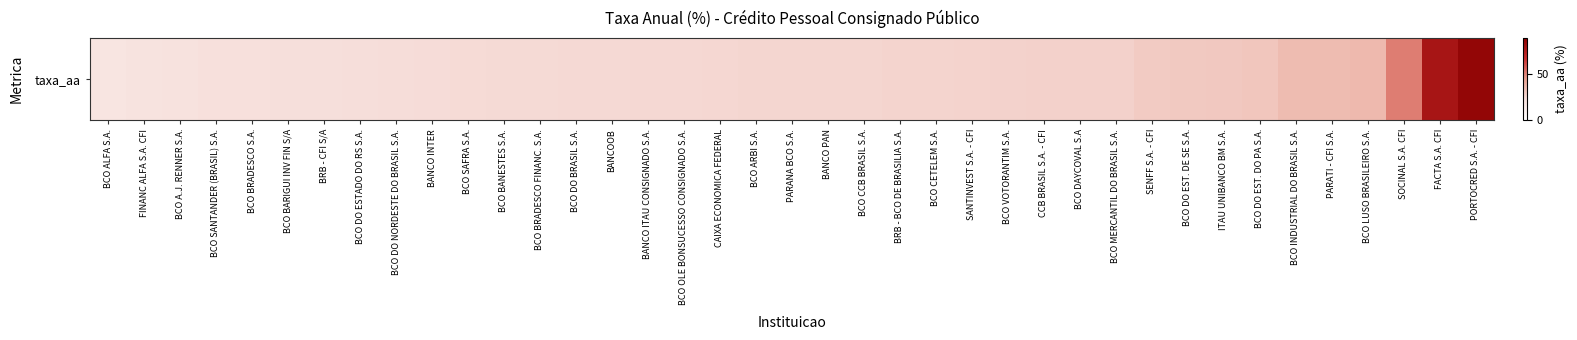

Where does the data first go above 25?

BCO OLE BONSUCESSO CONSIGNADO S.A.